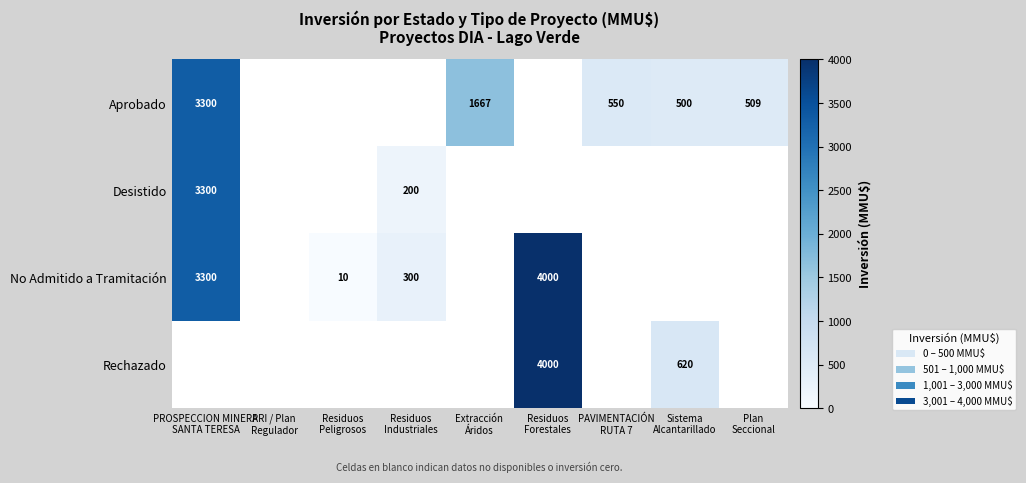

At how many categories does at least one series exceed 3428?

1